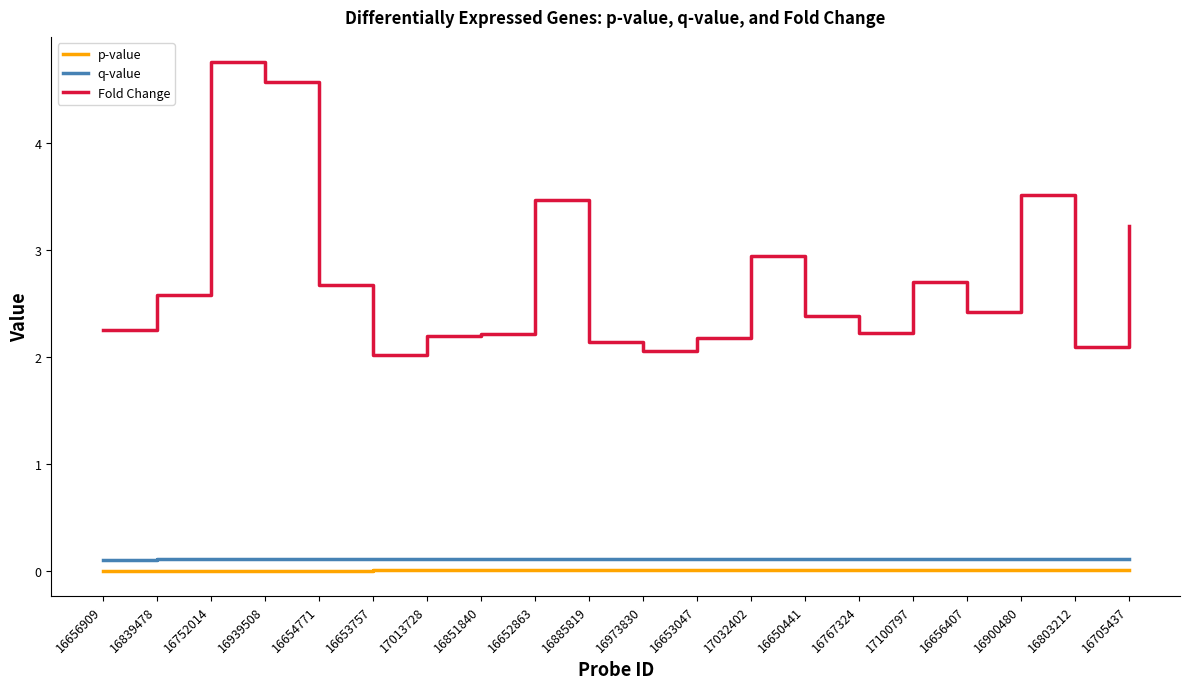

The Fold Change series shows 8.3 at 16752014. True or false?

False